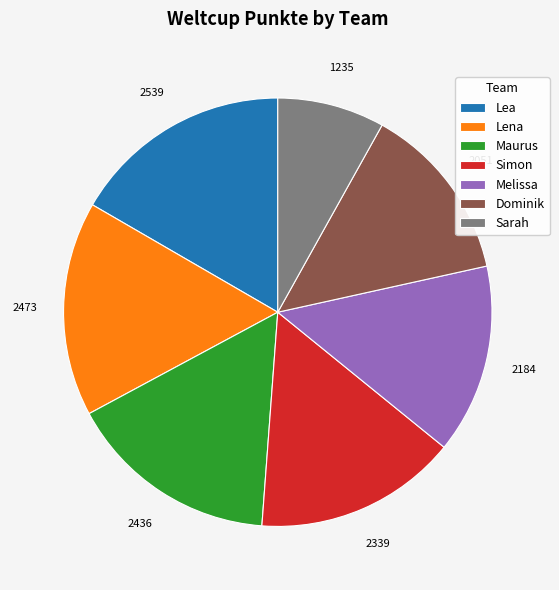

True or false: Sarah accounts for 19% of the total.

False